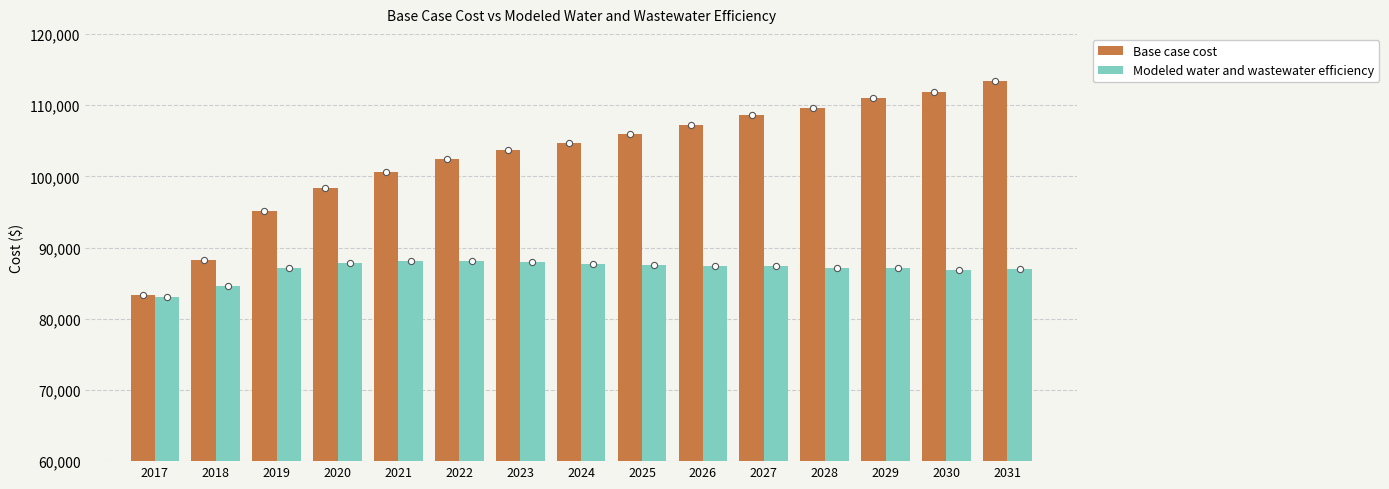

At which category is the sum across all series the highest?

2031